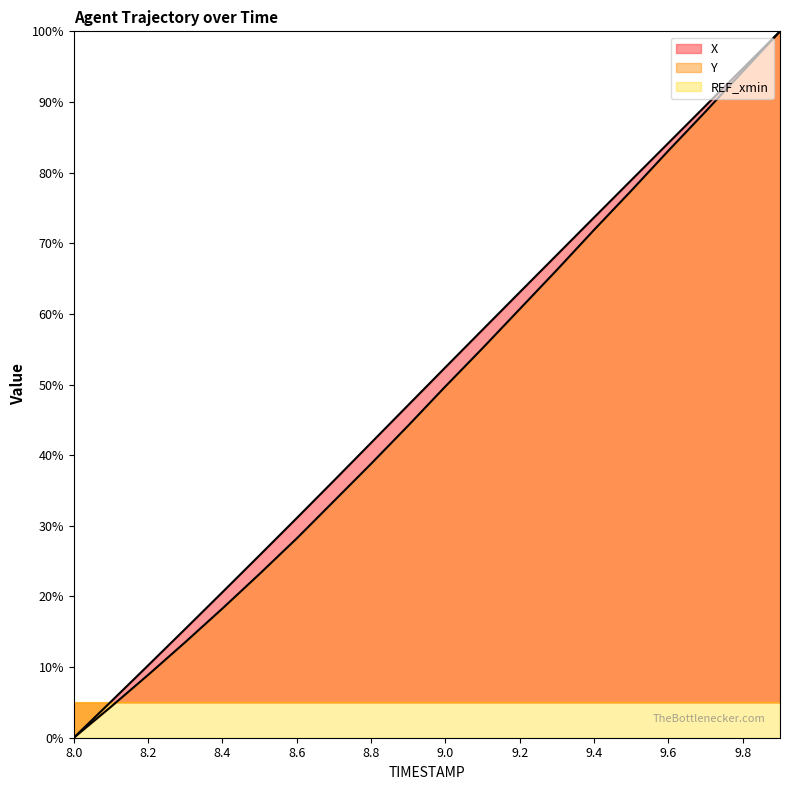

What position from the left is 9.1?

12